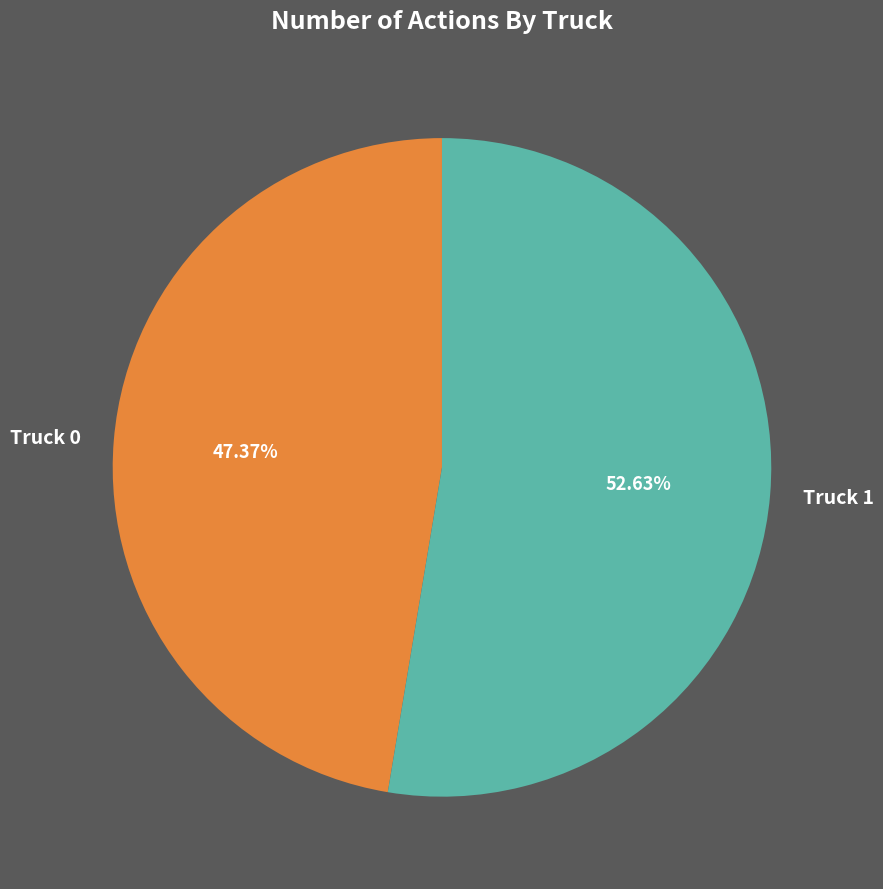

Do Truck 1 and Truck 0 together represent more than half of the pie?

Yes